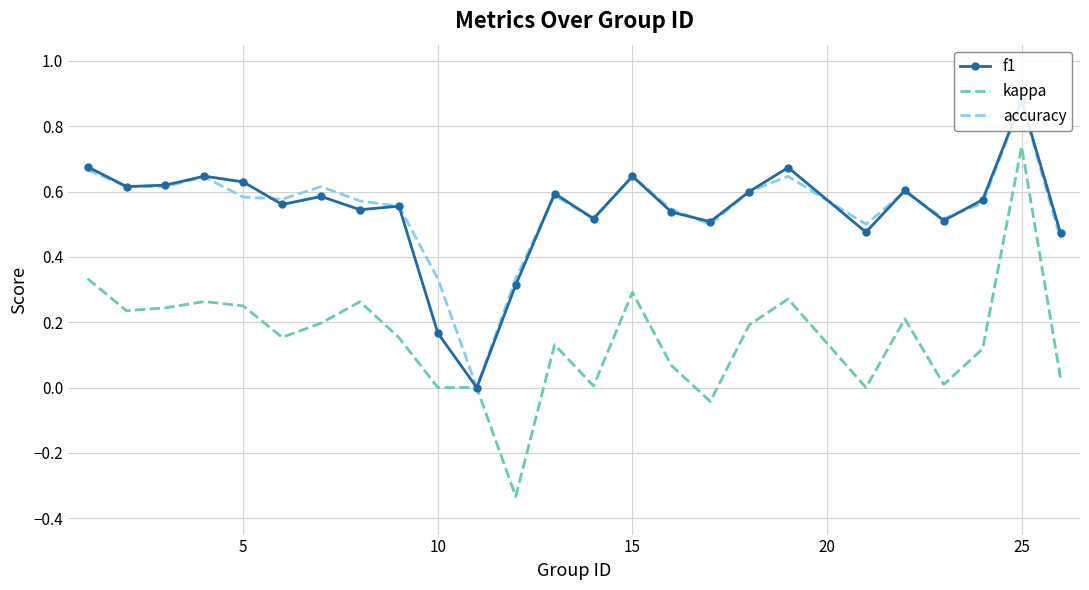

What are all the series names shown in the legend?

f1, kappa, accuracy